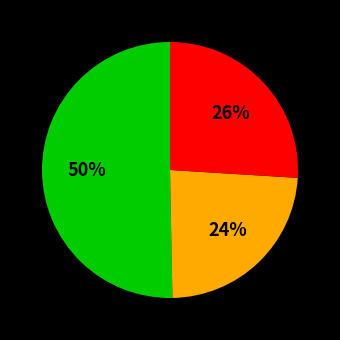

To the nearest percent, what is the average slice percentage?

33%